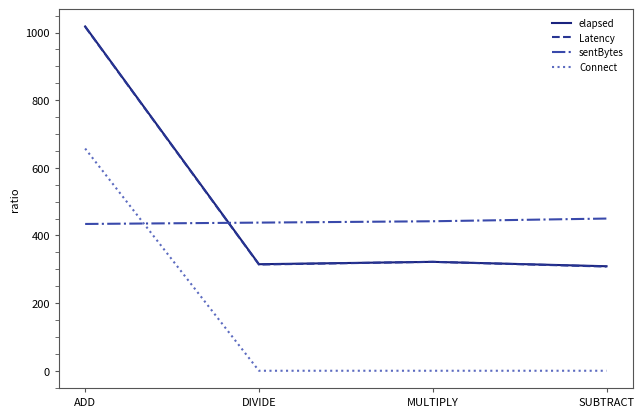

What is the difference between the highest and lowest values at DIVIDE?

438